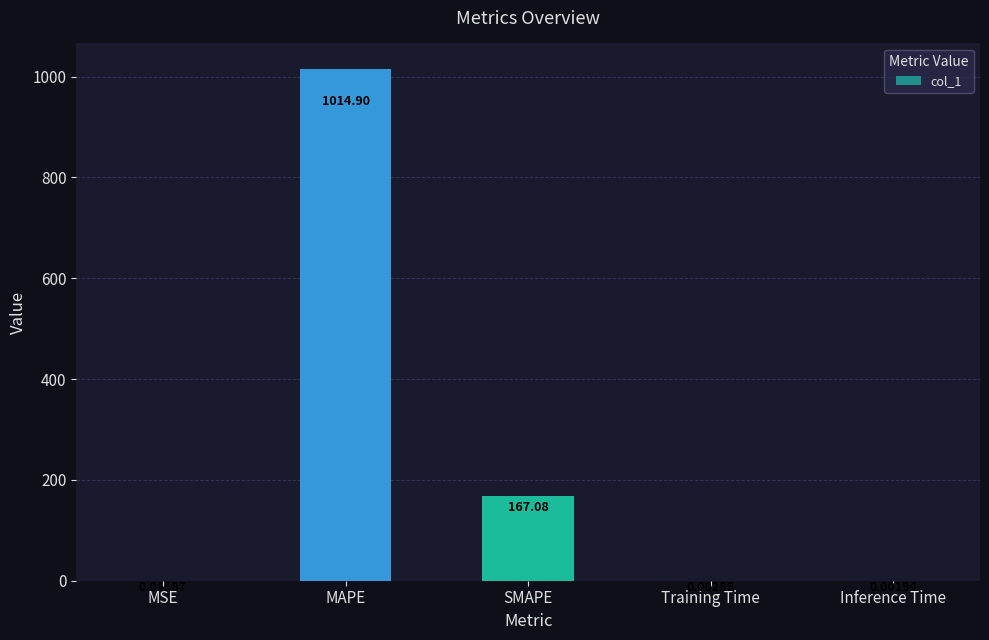

Which has a higher value, MSE or Inference Time?

MSE